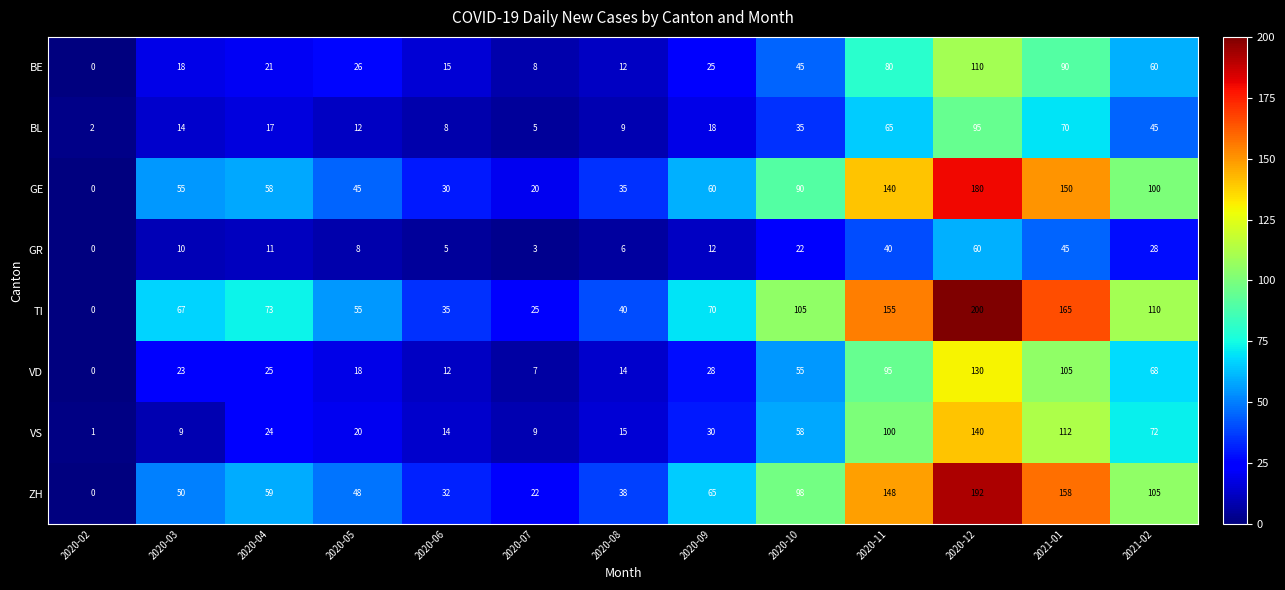

Is it true that BL equals 17 at 2020-04?

True